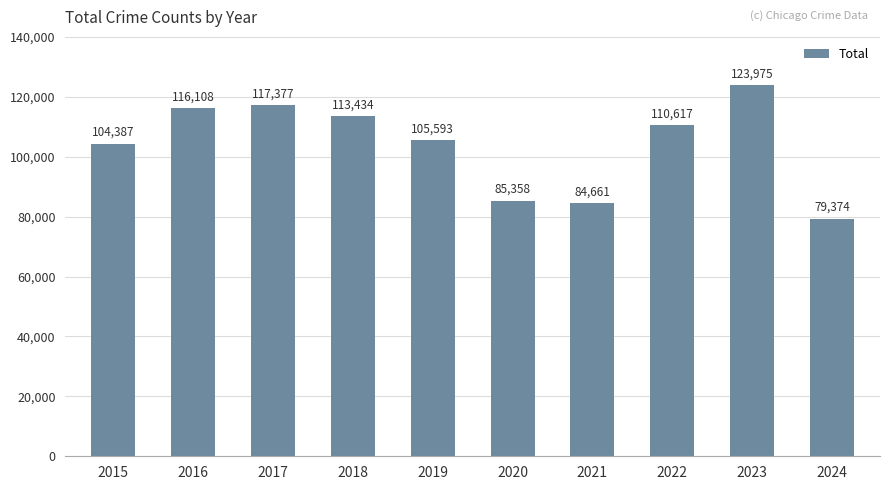

What is the greatest value displayed?

123975